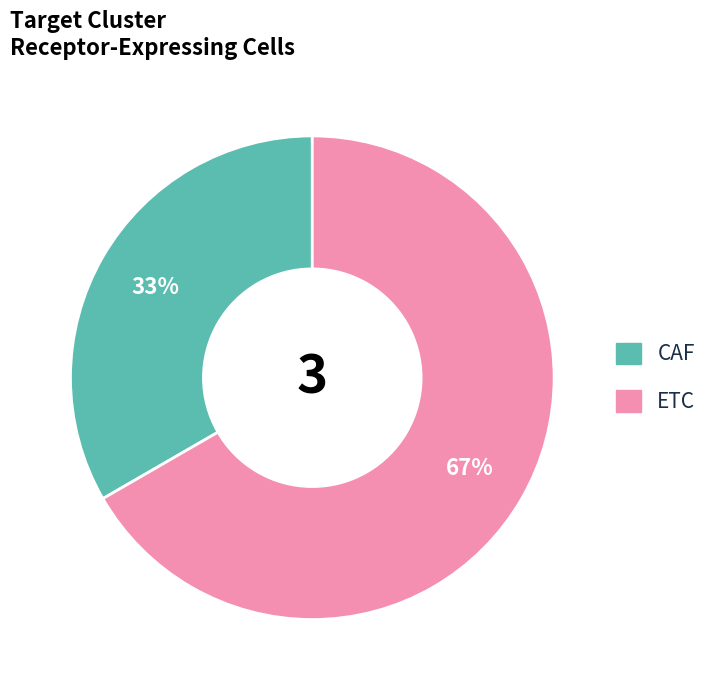

How many slices are in this pie chart?

2